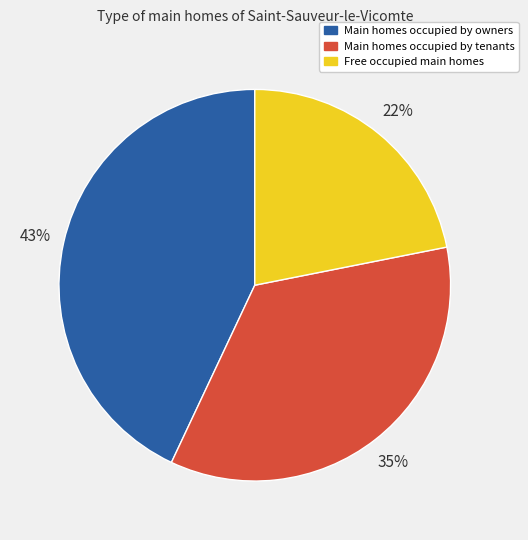

To the nearest percent, what percentage of the pie is Free occupied main homes?

22%